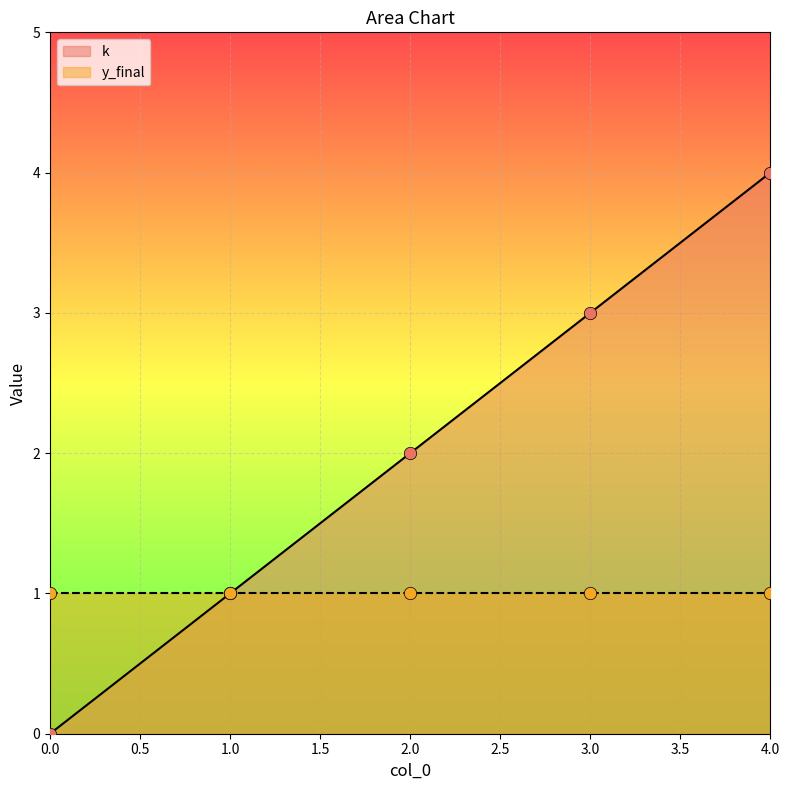

Which has a higher value, 3 or 1?

3